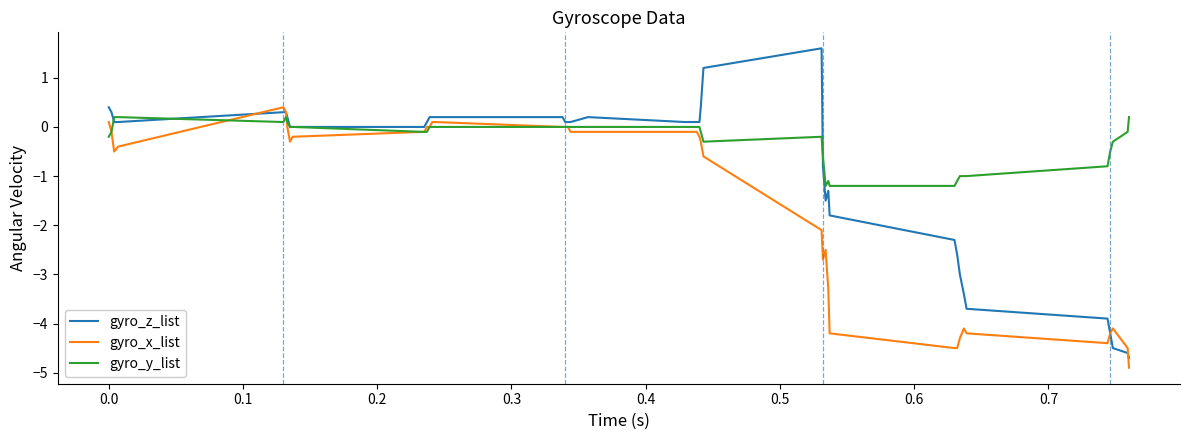

What is the minimum value shown in the chart?

-4.9